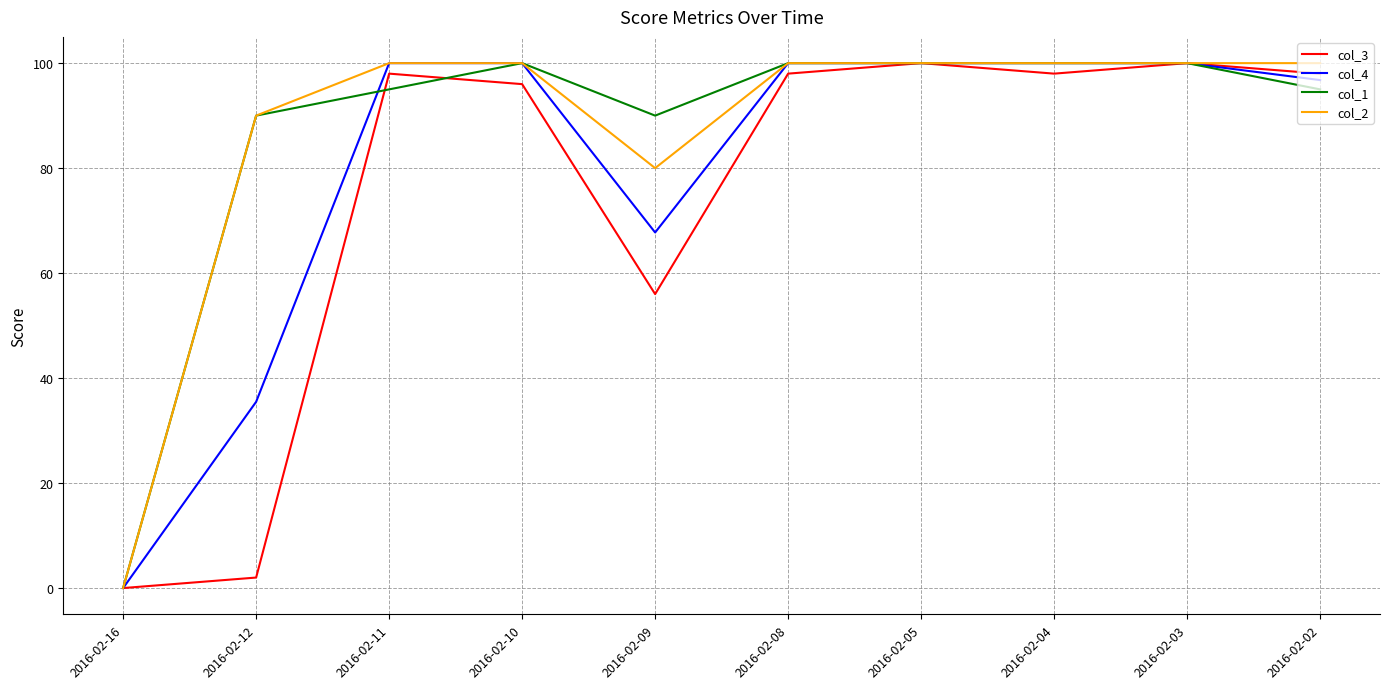

What is the maximum value shown in the chart?

100.0